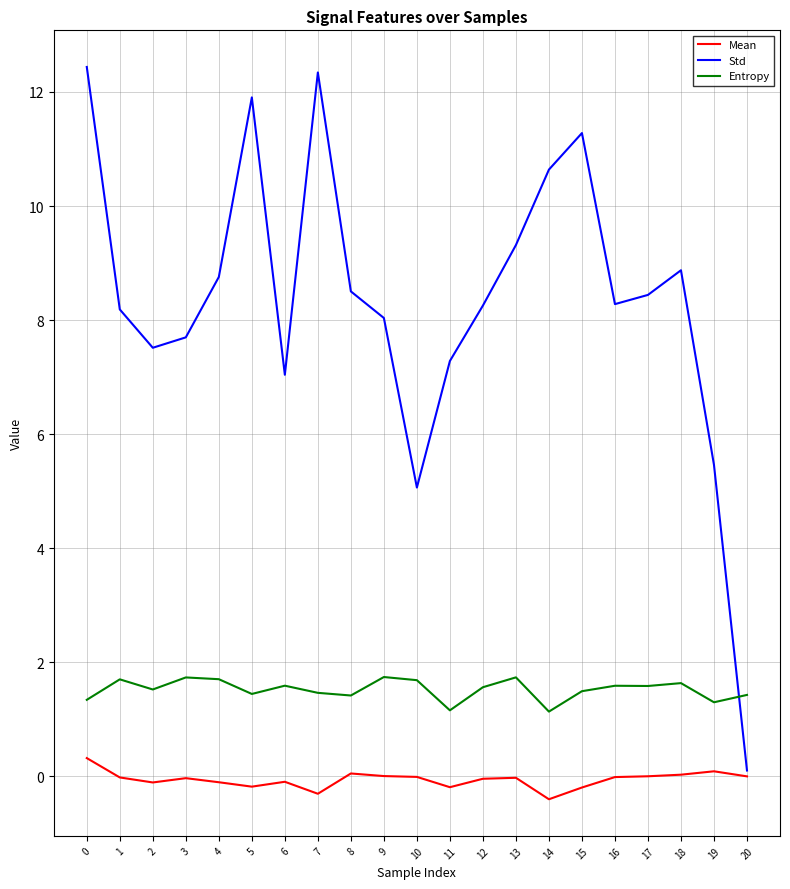

How many series are shown in this chart?

3